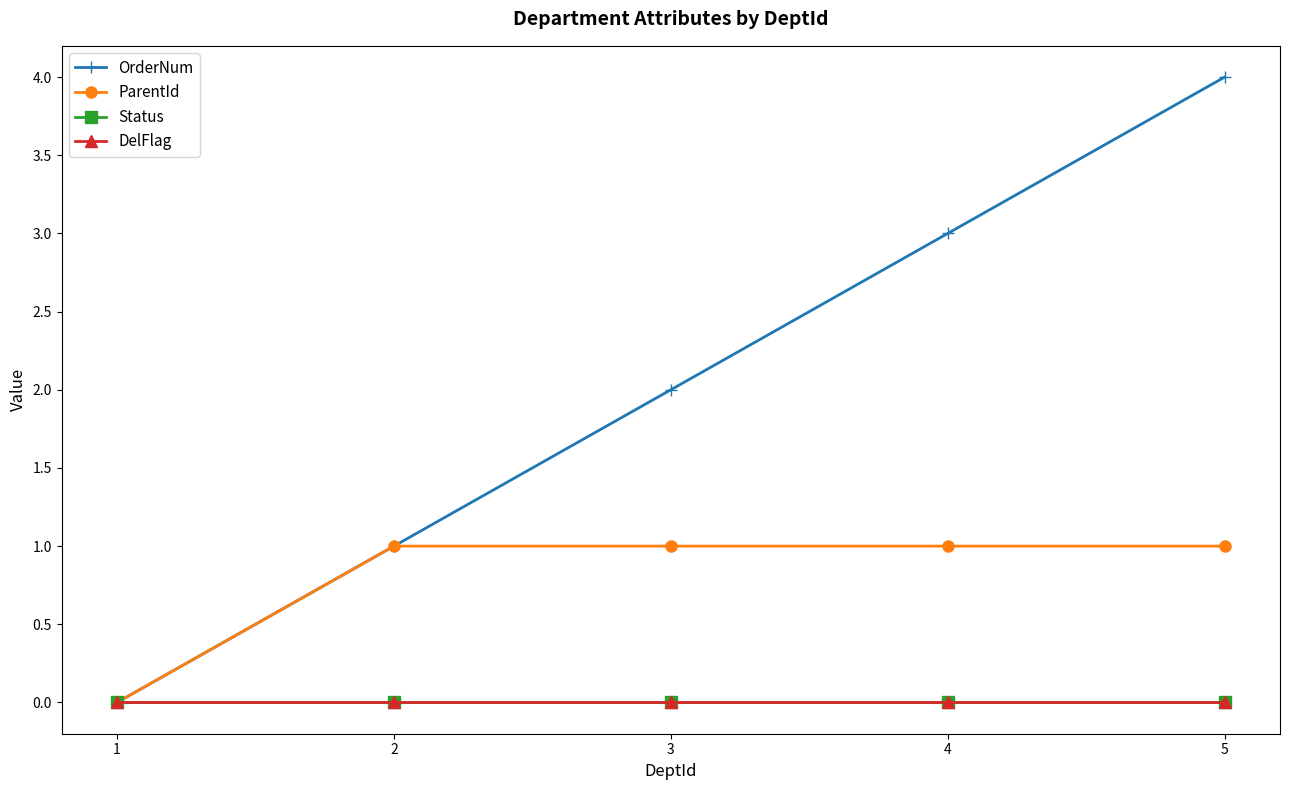

Which category has the highest value in the Status series?

1